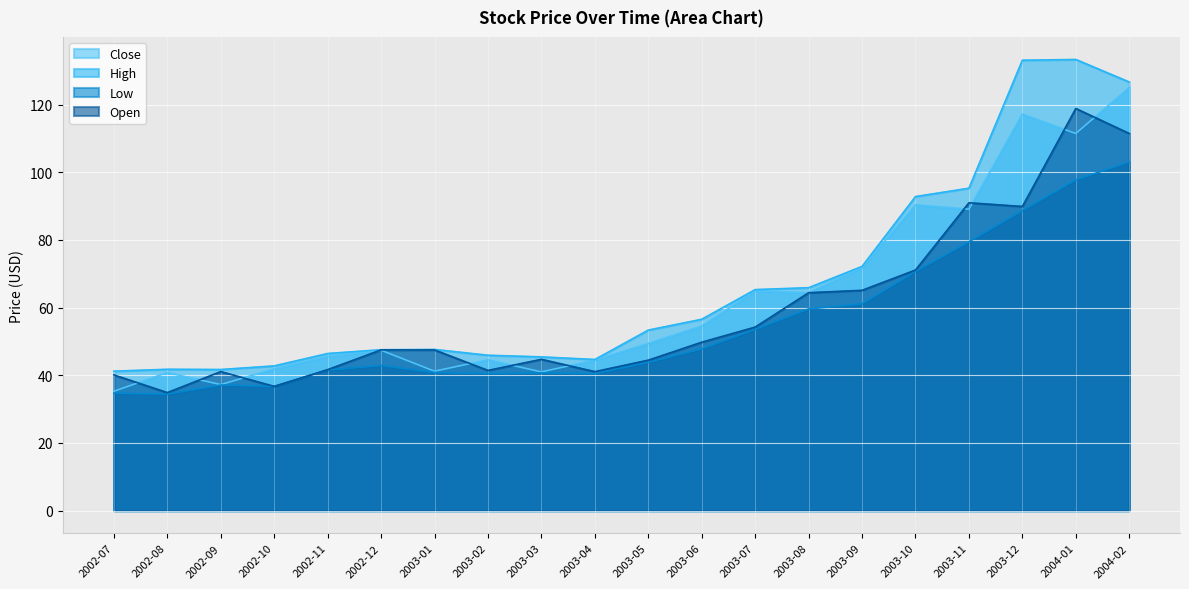

What is the difference between the maximum and second lowest values in the High series?

91.6